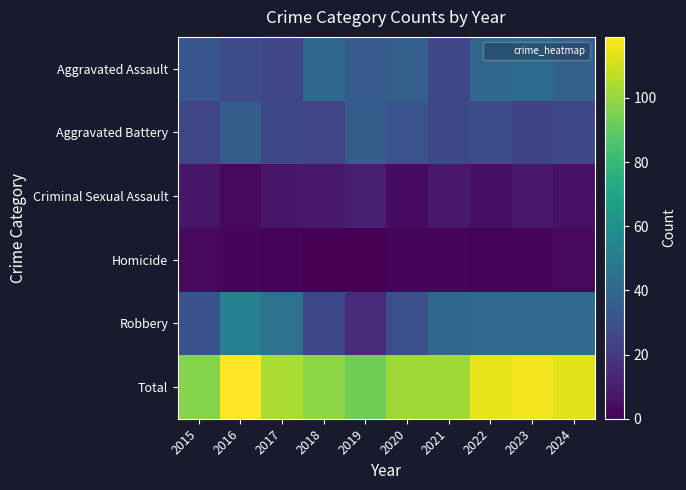

Which series has the largest total across all categories?

Total